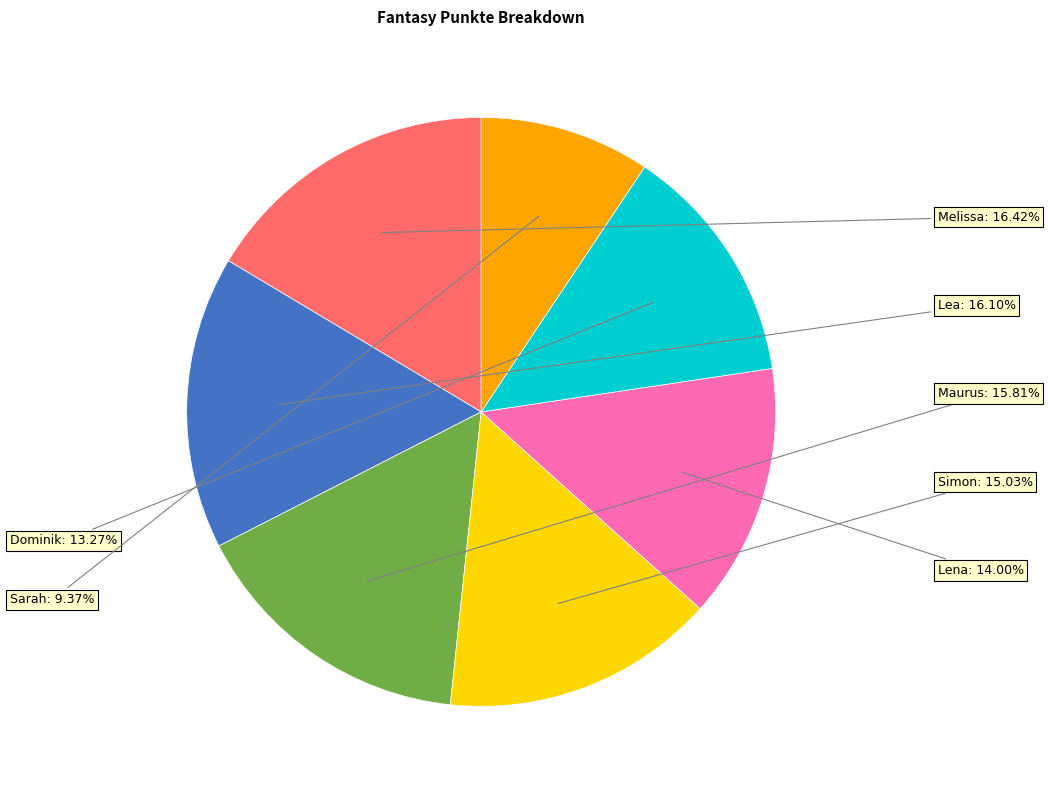

Is there any slice that represents more than half of the pie?

No